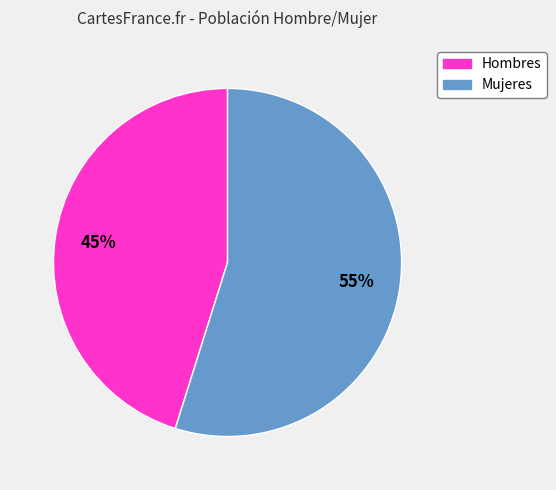

Is there a majority slice in this chart?

Yes